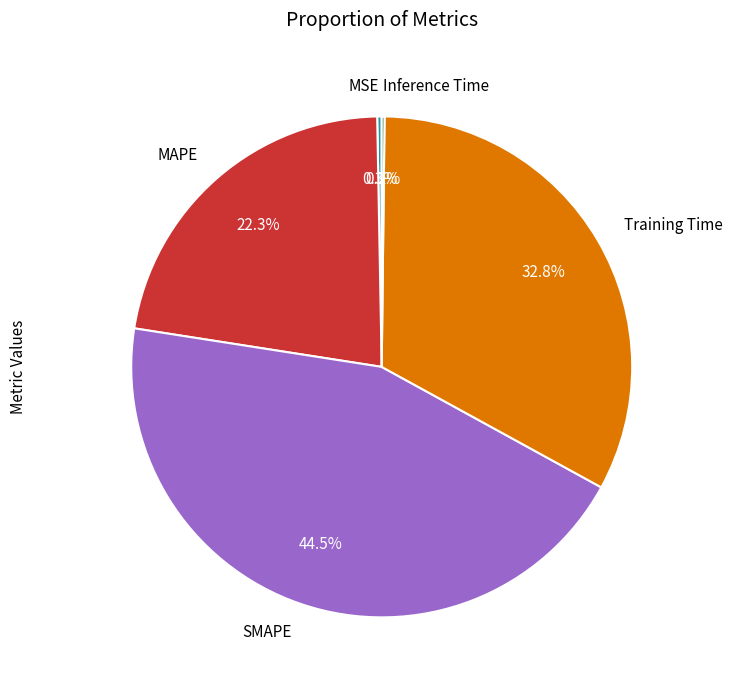

Does MSE represent more than half of the total?

No